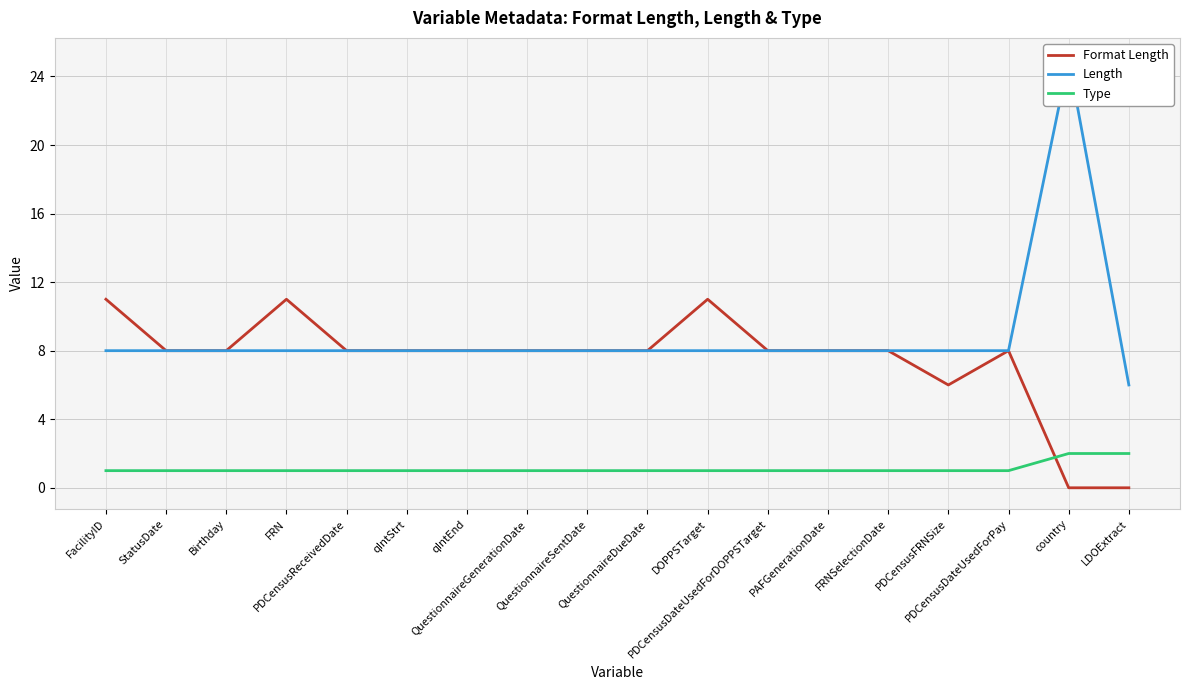

Which series changed the most between StatusDate and PDCensusDateUsedForPay?

Format Length